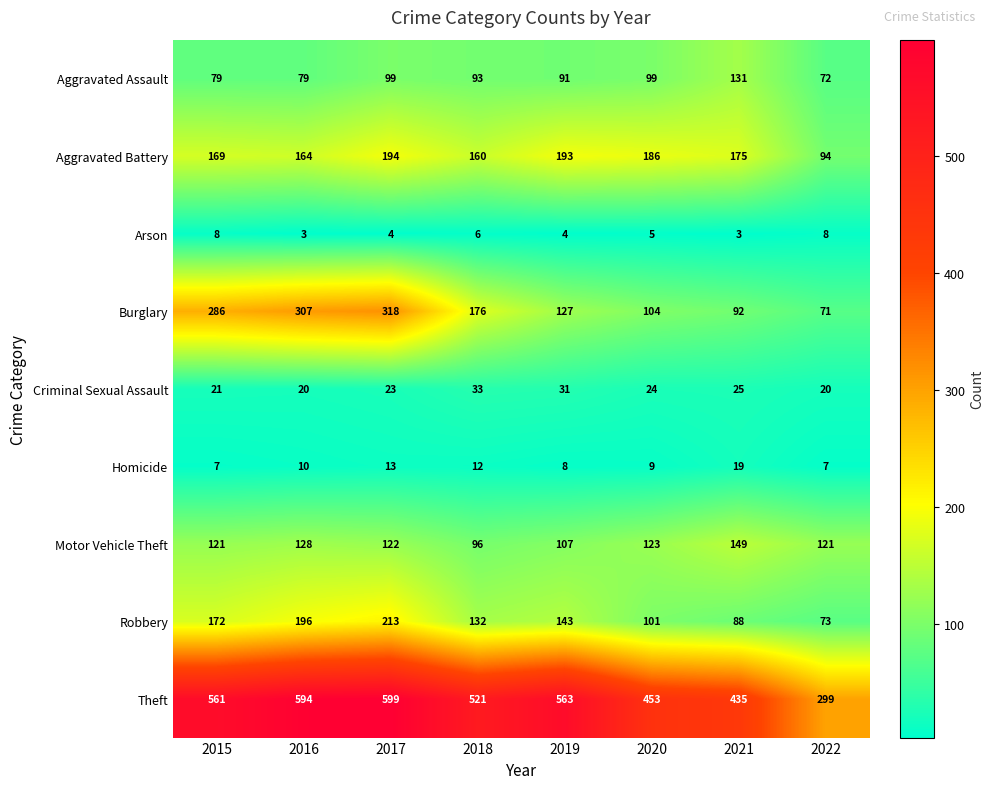

Which series has the widest spread of values?

Theft